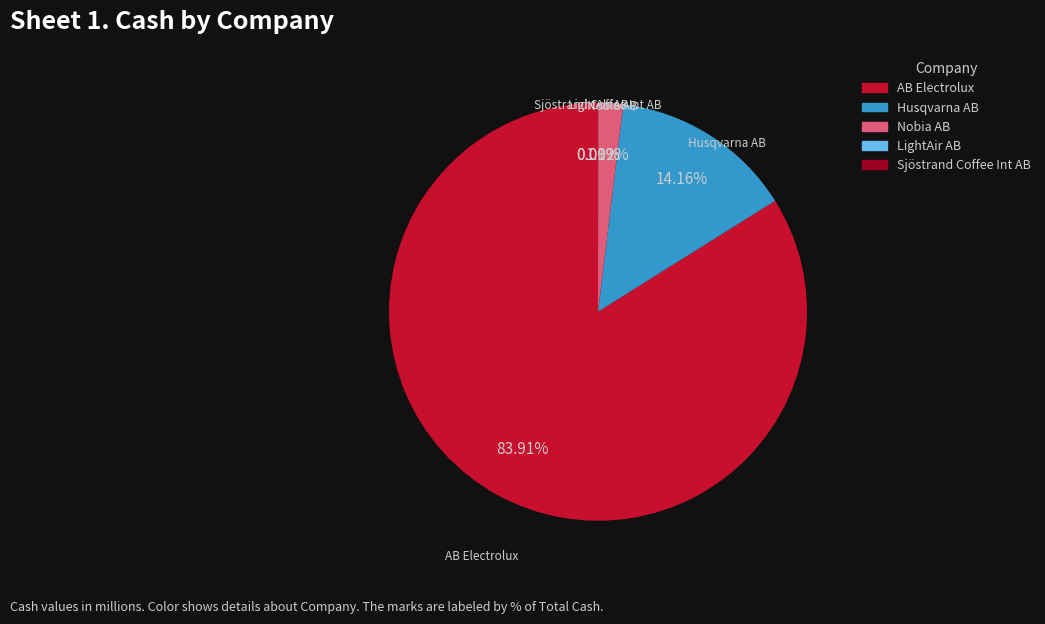

Is there any slice that represents more than half of the pie?

Yes